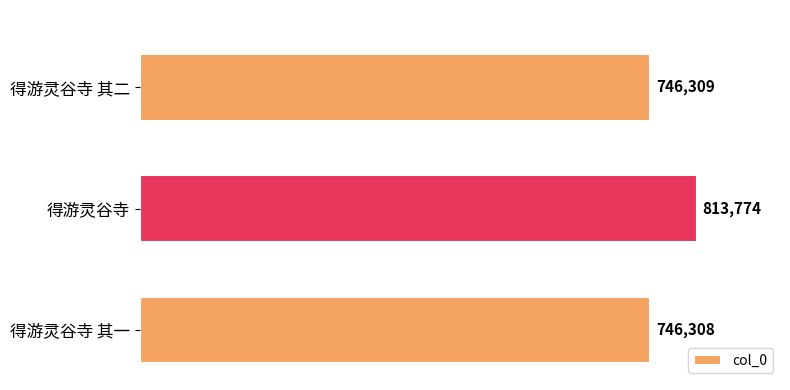

Reading bottom to top, extract all data points from this chart.

得游灵谷寺 其一=746308	得游灵谷寺=813774	得游灵谷寺 其二=746309